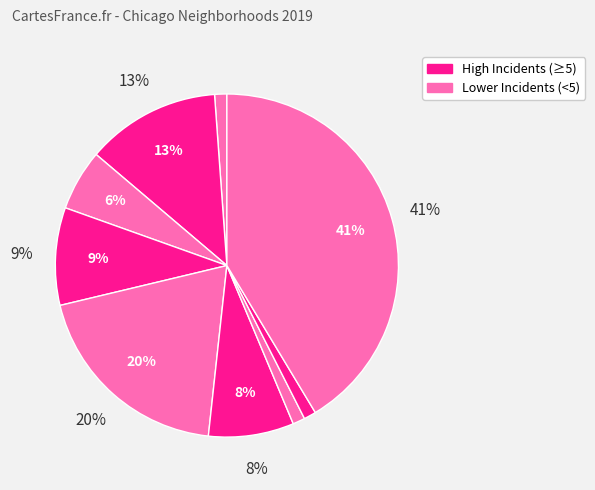

Does Albany Park account for over 50% of the chart?

No